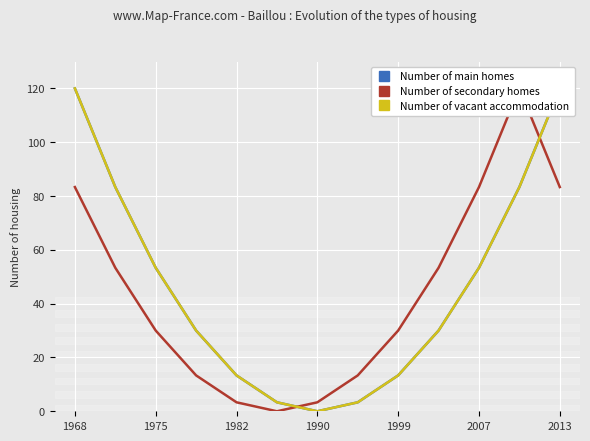

How many data points does each series have?

13